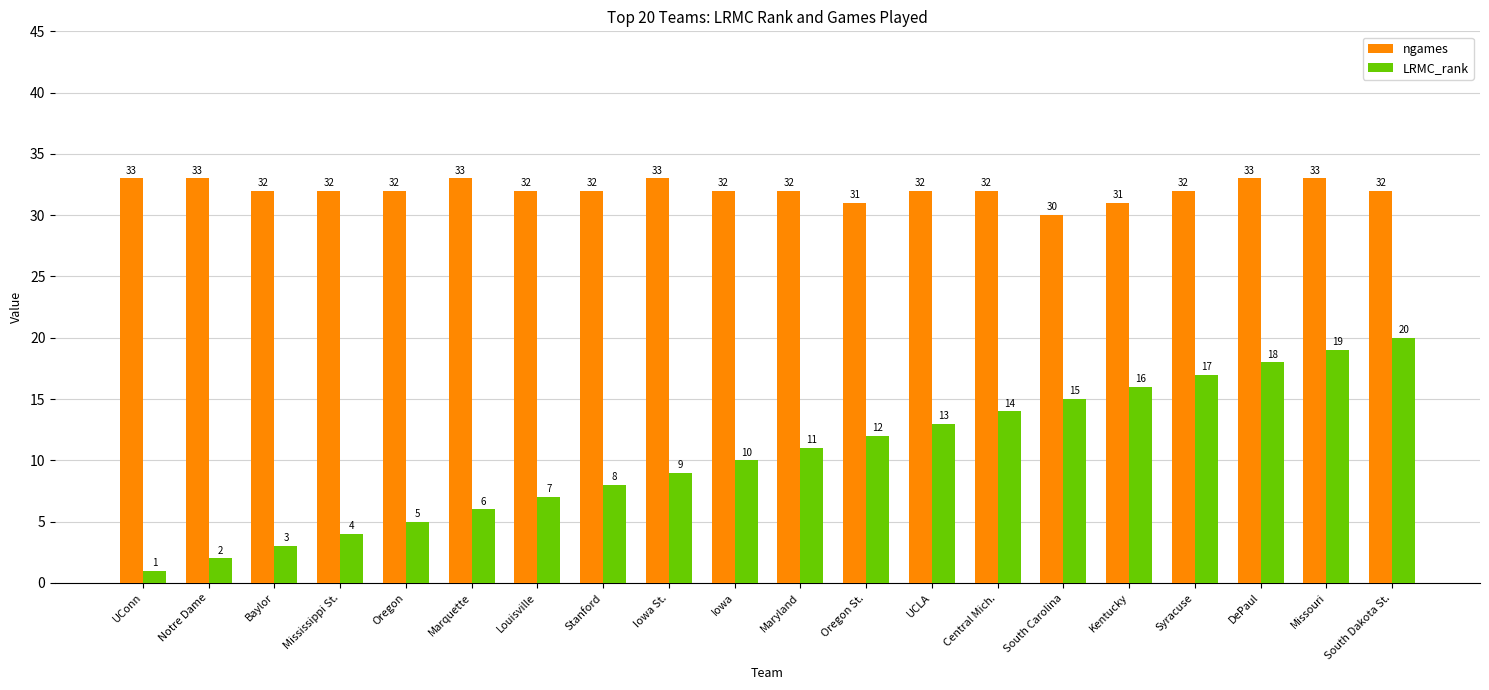

Between Oregon St. and Kentucky, which series saw the biggest shift?

LRMC_rank